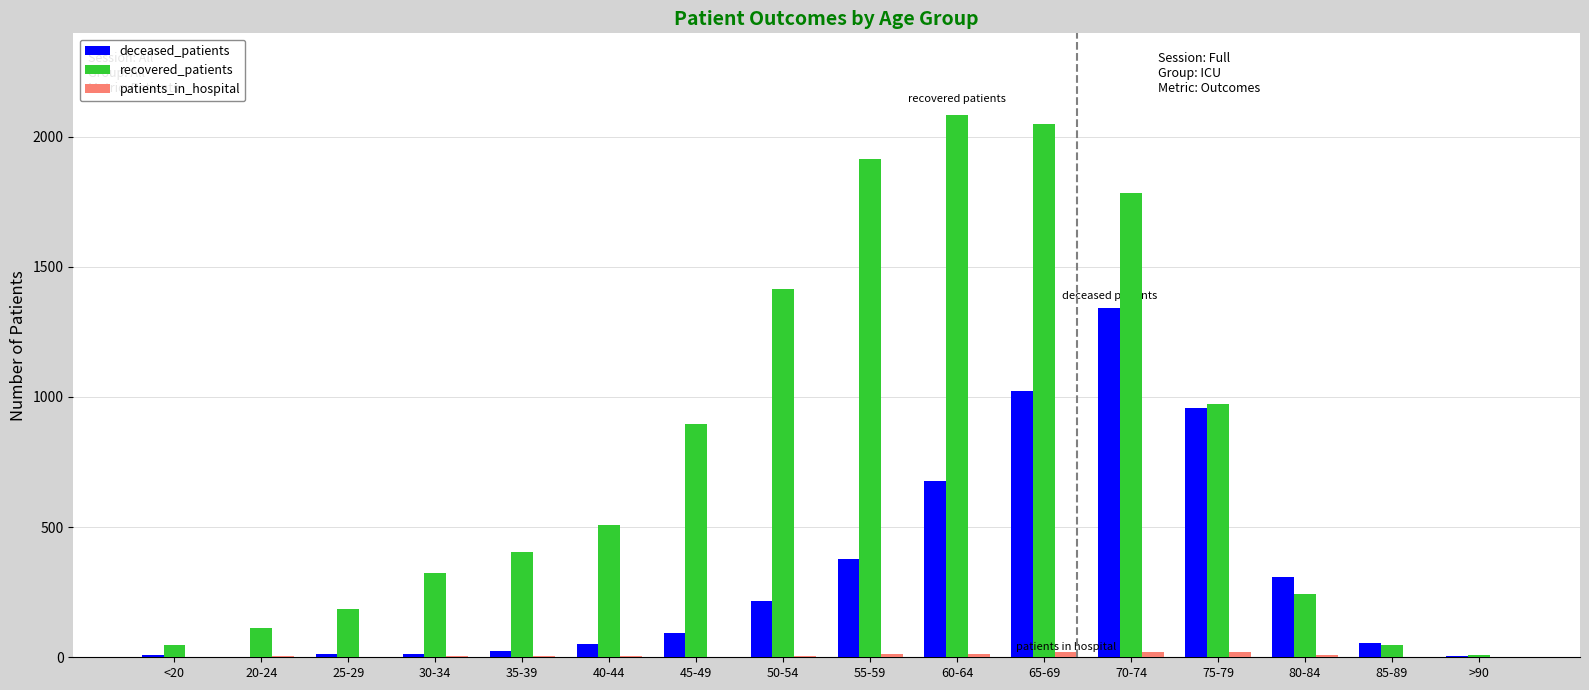

Is it true that deceased_patients equals 387 at 65-69?

False